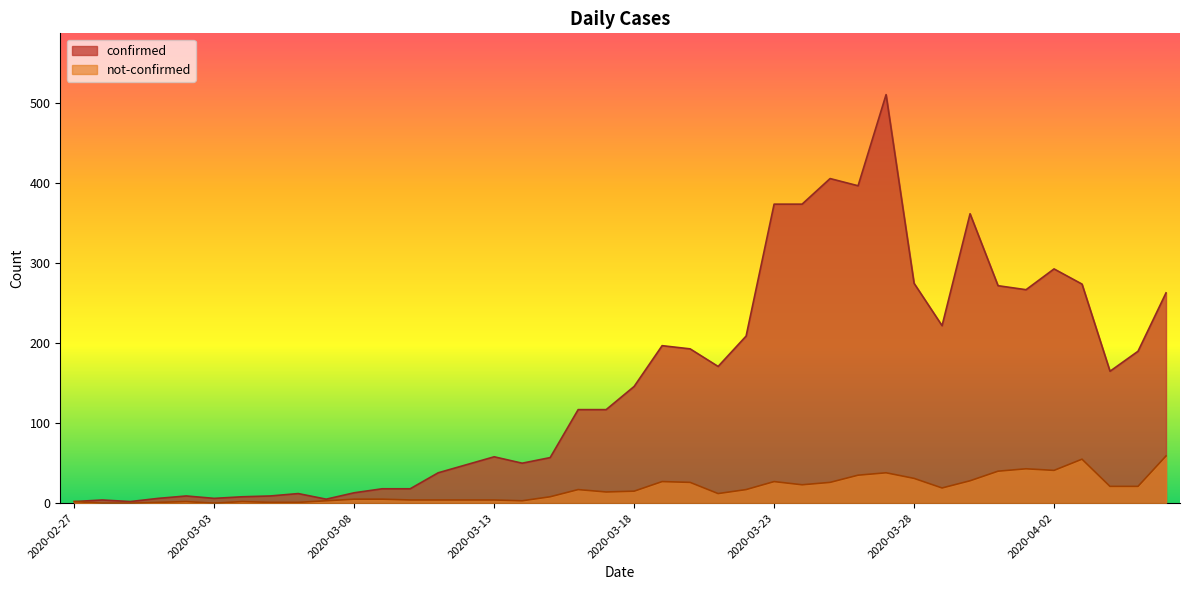

How many positive values does the not-confirmed series have?

37